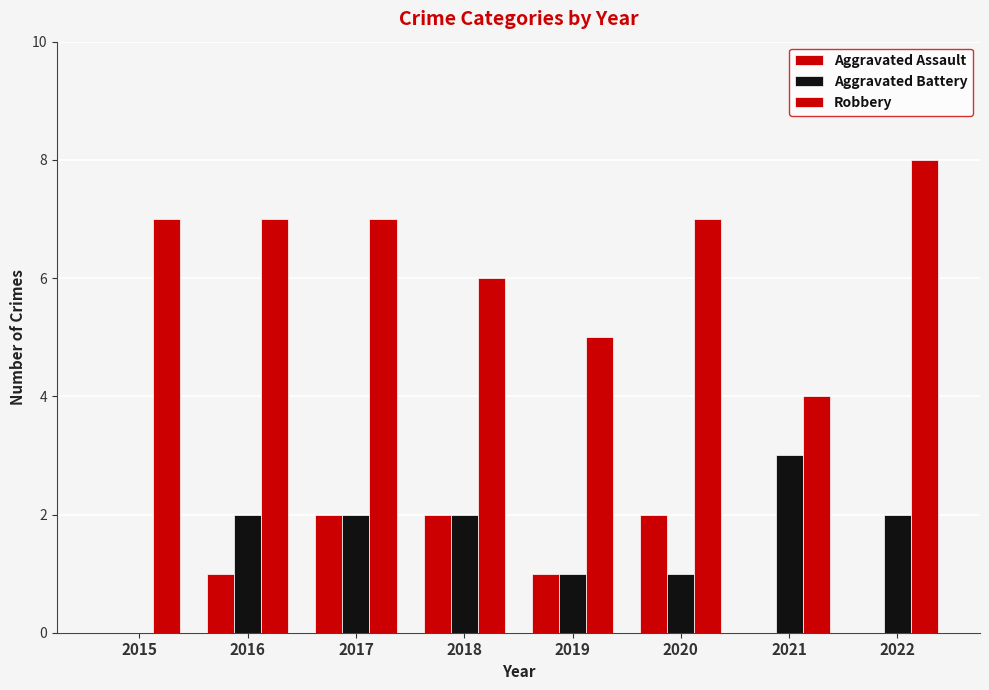

How many data points does each series have?

8